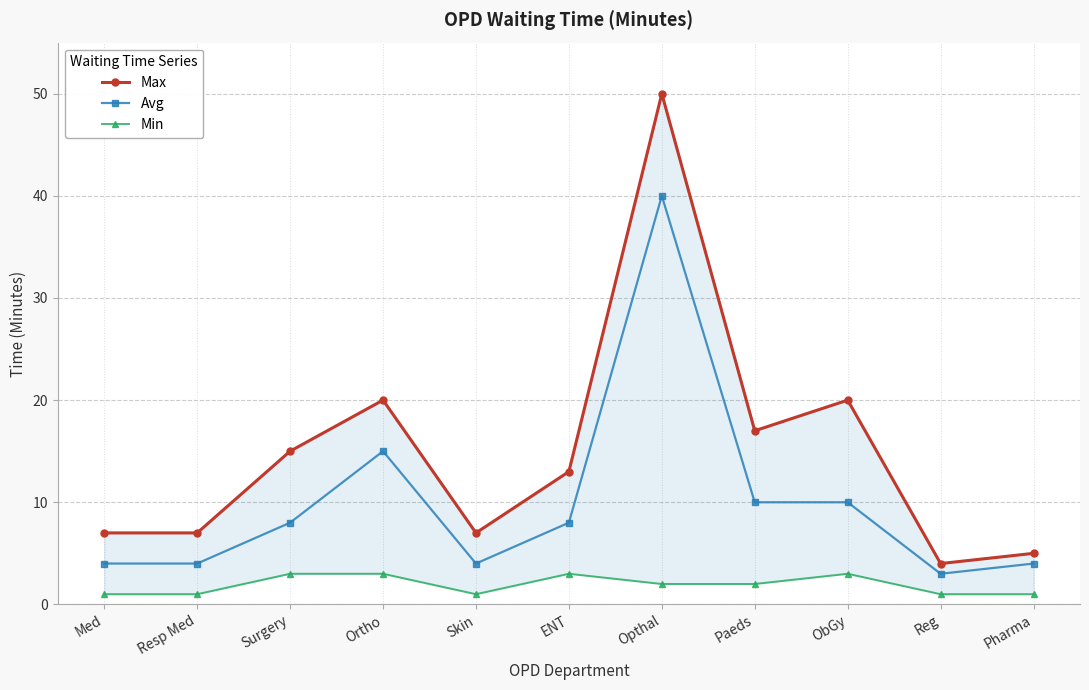

Reading left to right, transcribe all the data shown in this chart.

Max: 7	7	15	20	7	13	50	17	20	4	5
Avg: 4	4	8	15	4	8	40	10	10	3	4
Min: 1	1	3	3	1	3	2	2	3	1	1